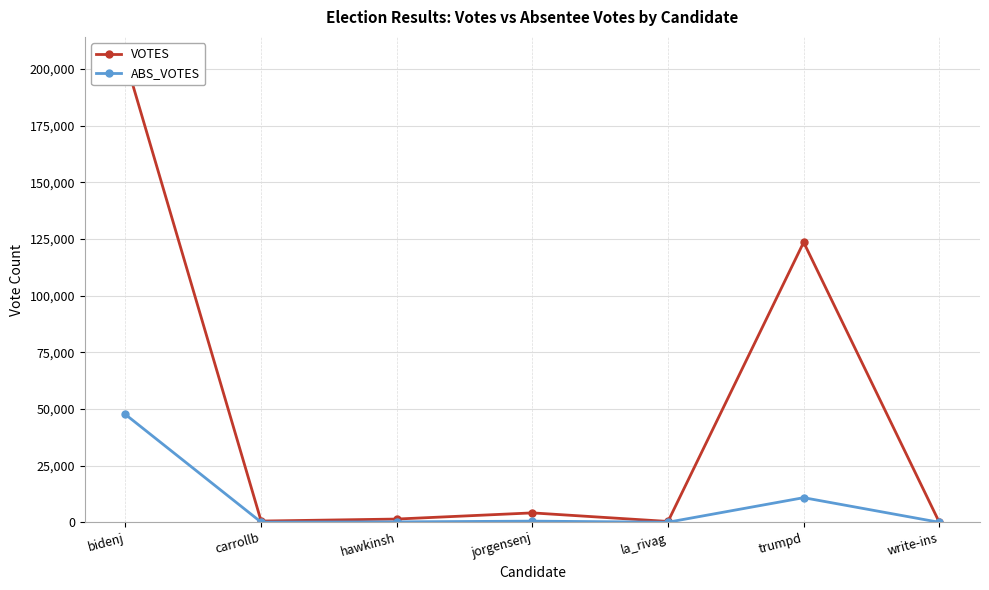

Is the value of VOTES at la_rivag greater than the value of ABS_VOTES at carrollb?

Yes